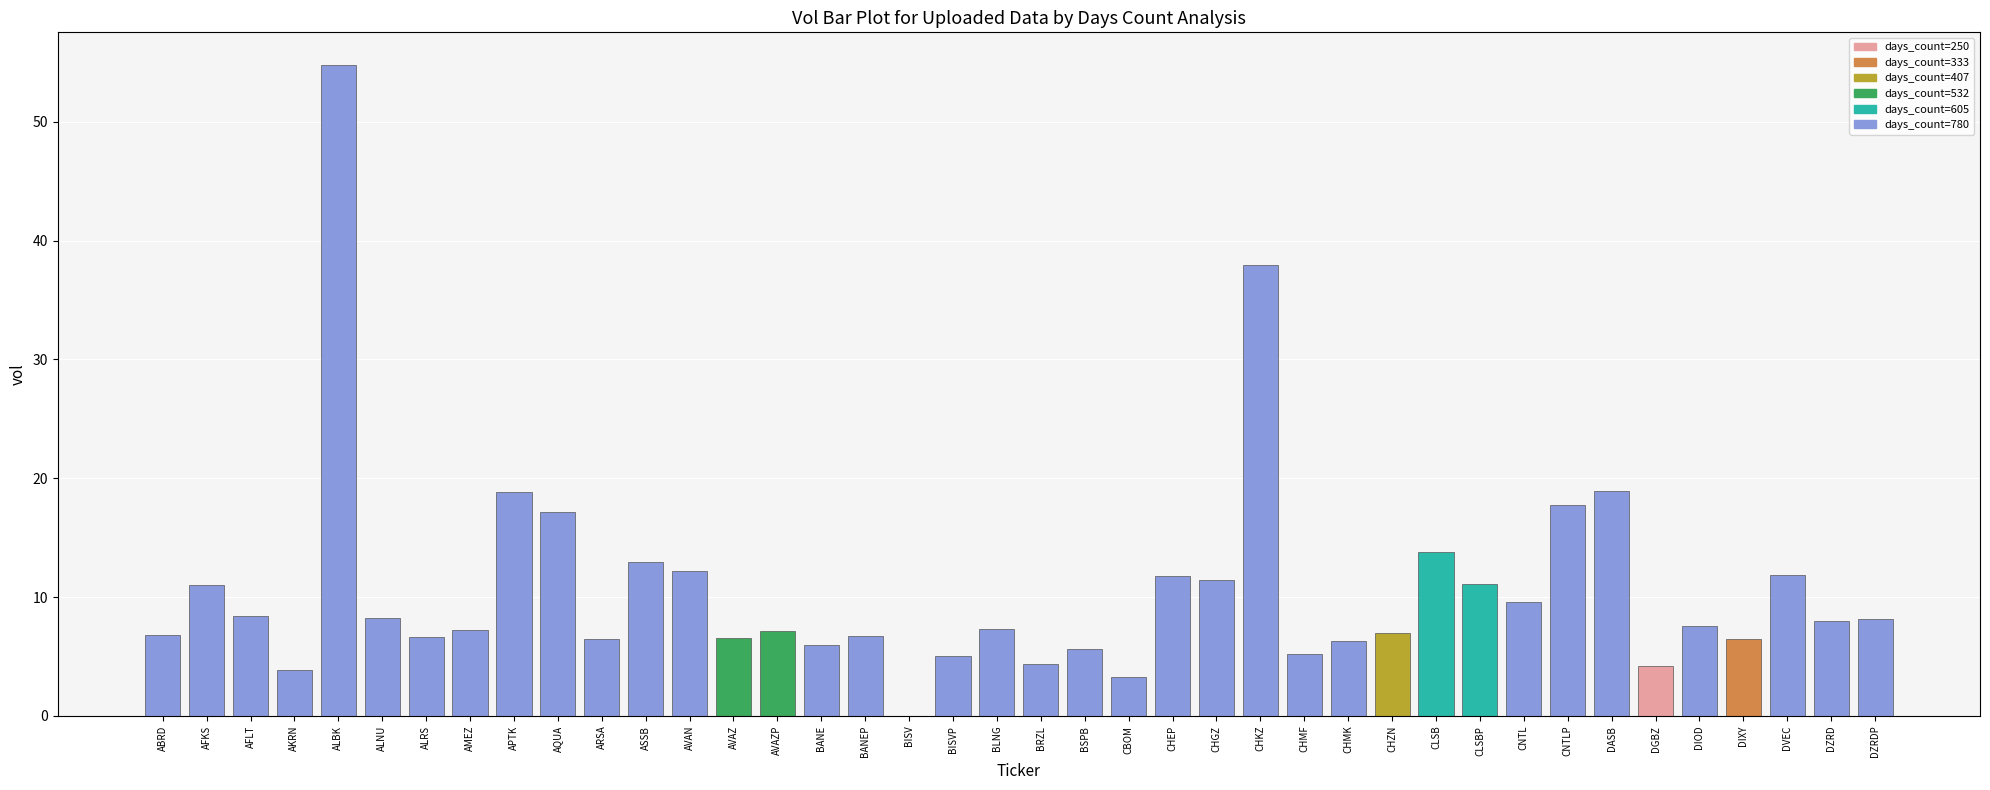

What value does the data have at ABRD?

6.8